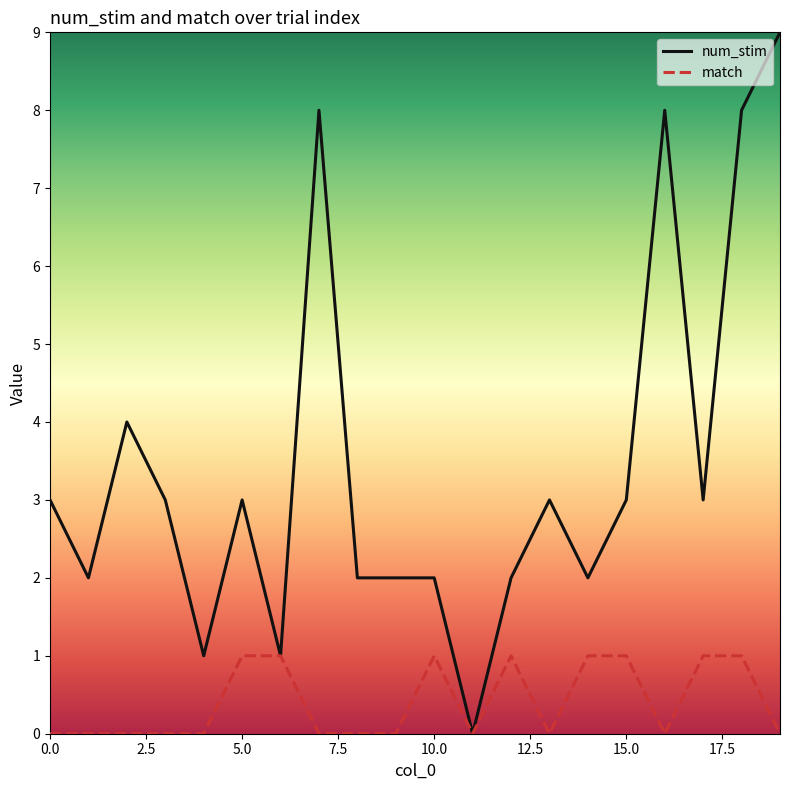

Rank the series by their maximum value, from highest to lowest.

num_stim, match